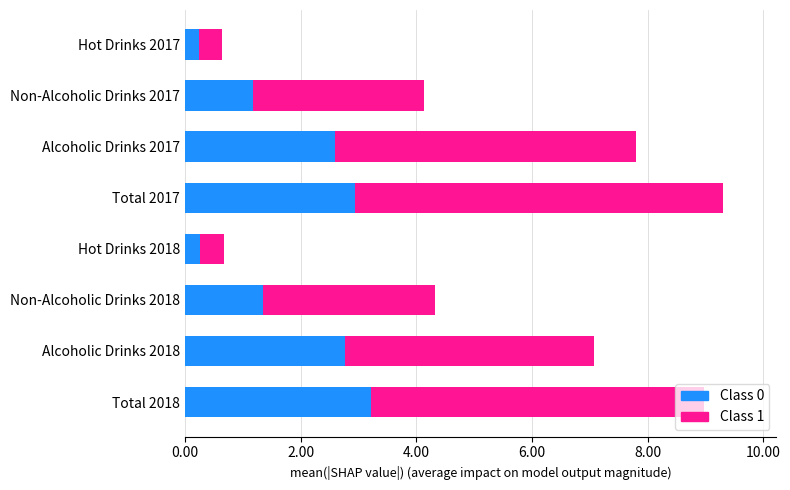

What is the sum of all Class 0 values?

14.5